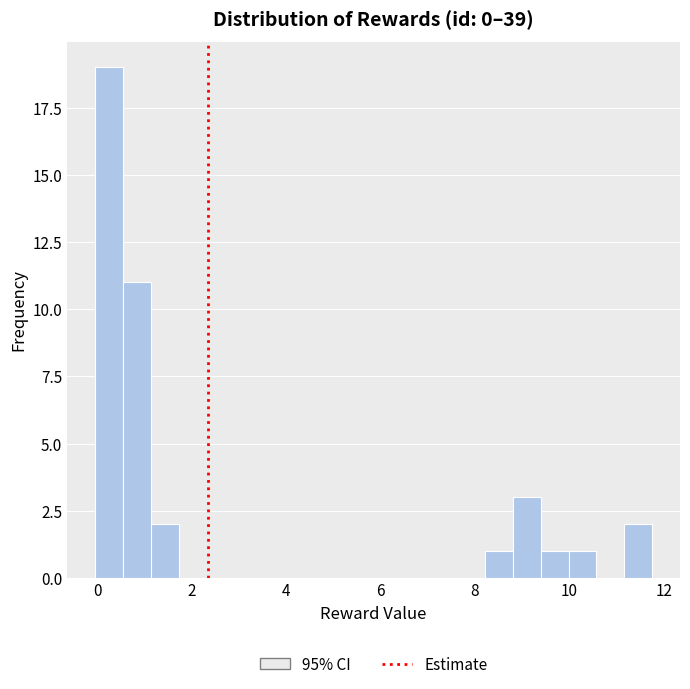

Read against the x-axis, roughly where is the centre of the tallest bar?

0.2